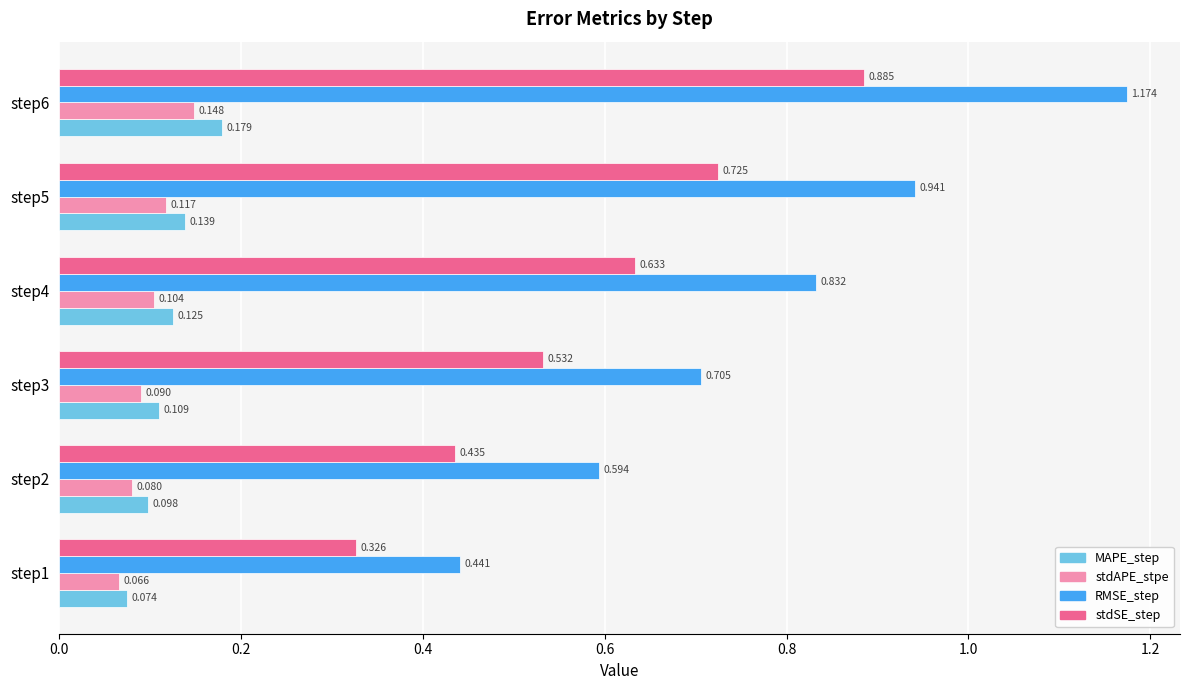

Which series changed the most between step1 and step3?

RMSE_step